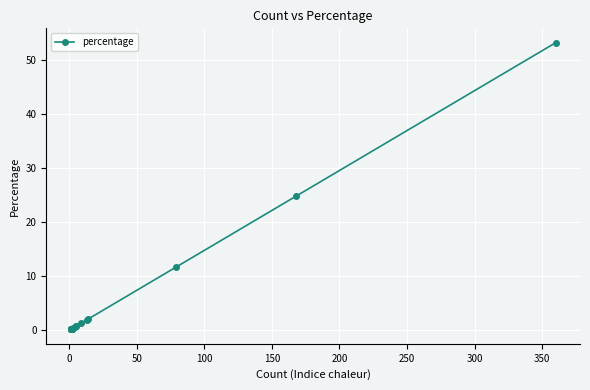

How many distinct data groups are displayed?

1